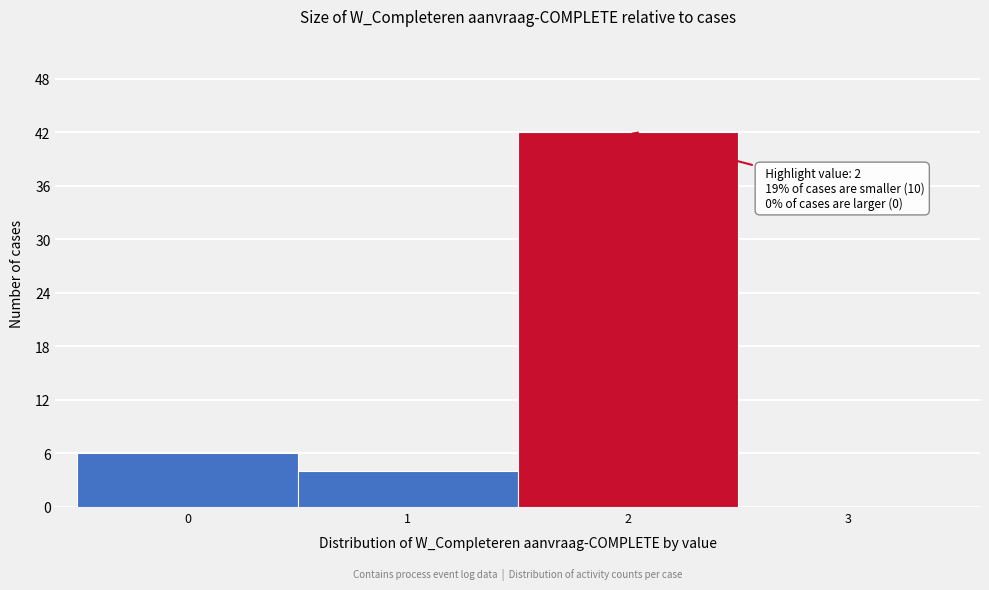

Over which range of the x-axis is the bar tallest?

1.5 to 2.5